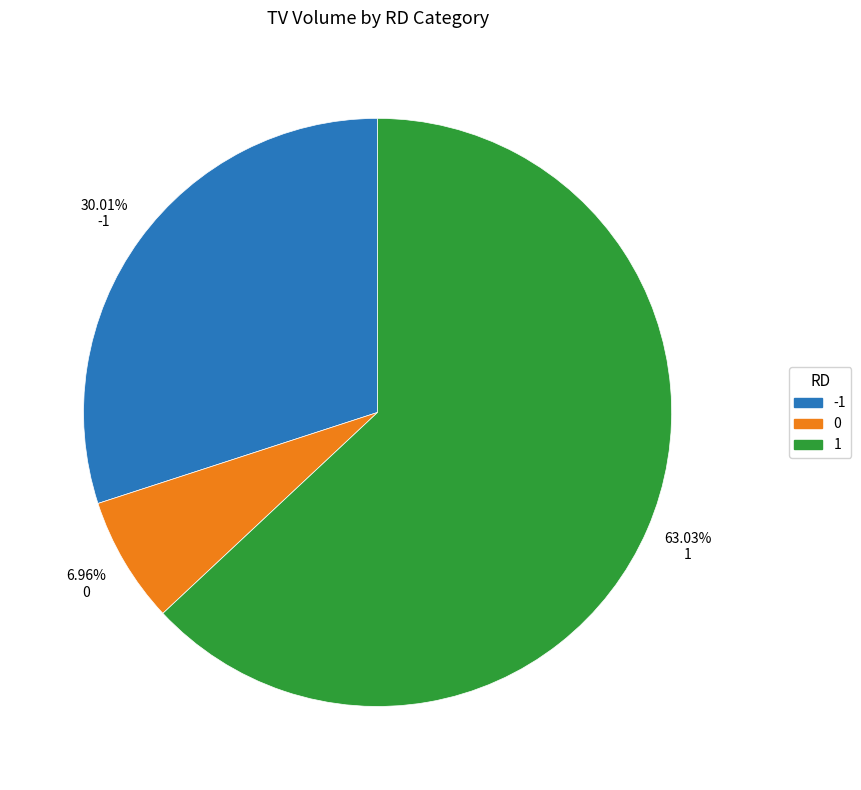

Count the number of slices in the pie.

3